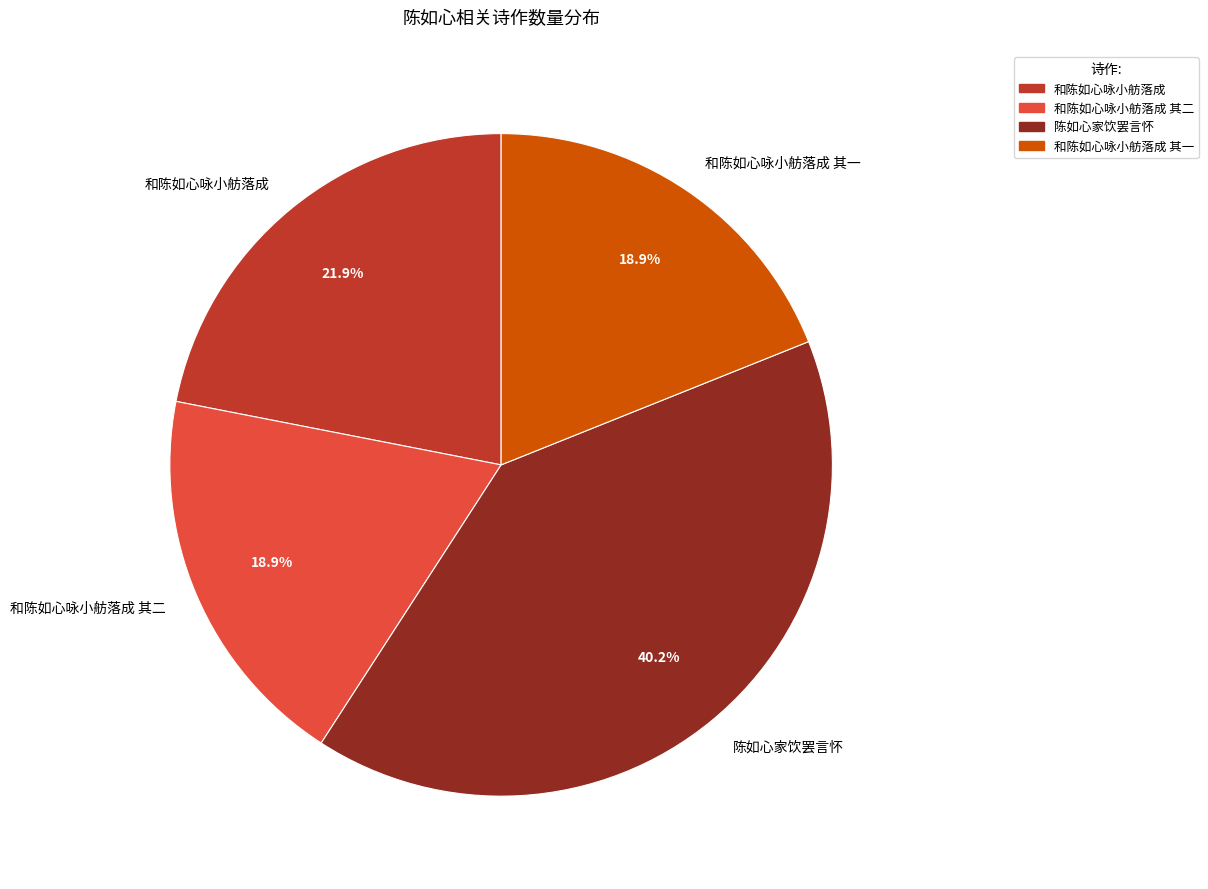

Combined, do 和陈如心咏小舫落成 其一 and 和陈如心咏小舫落成 其二 account for over 50%?

No